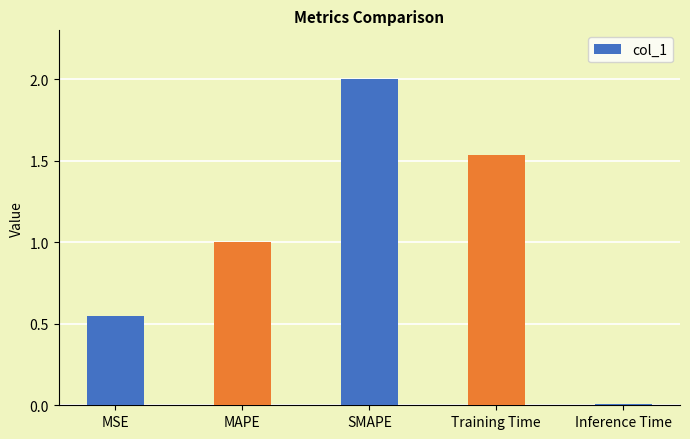

How many bars are there in total?

5